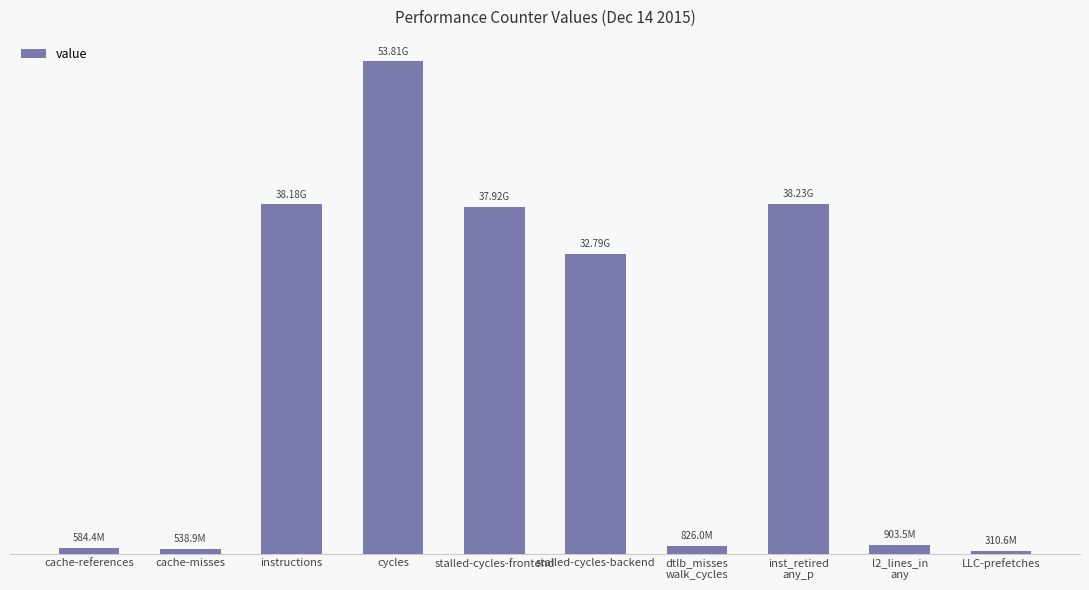

Between instructions and inst_retired
any_p, which is larger?

inst_retired
any_p